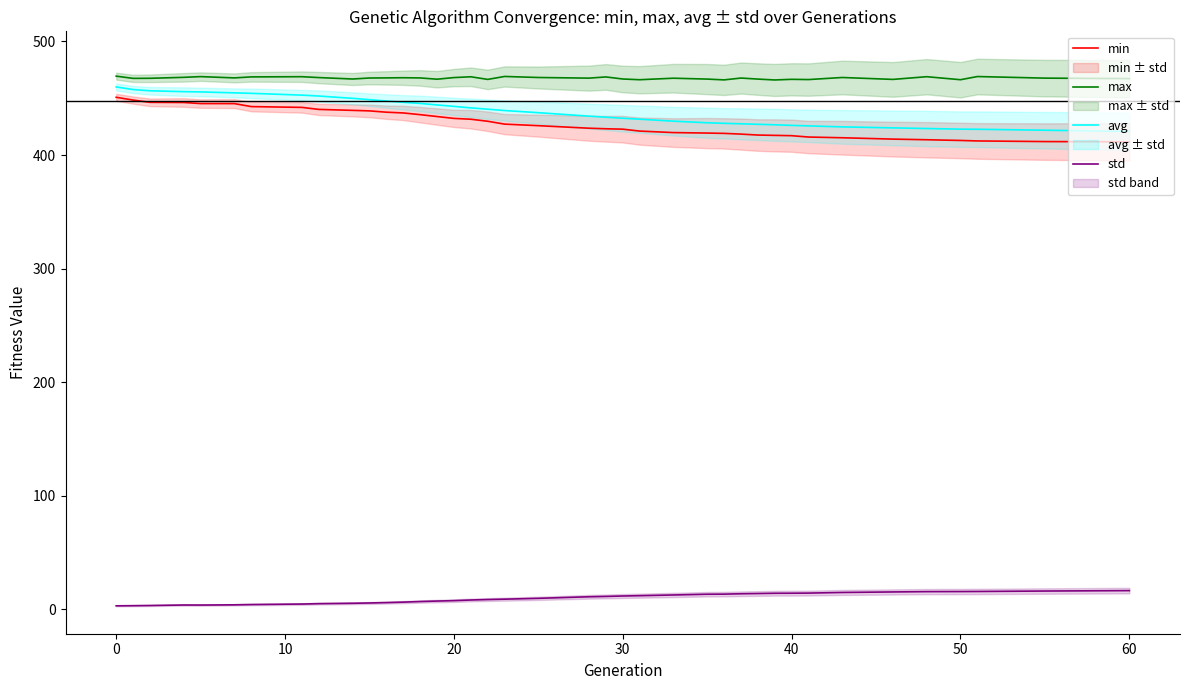

The value of avg at 40 is 243.3. True or false?

False